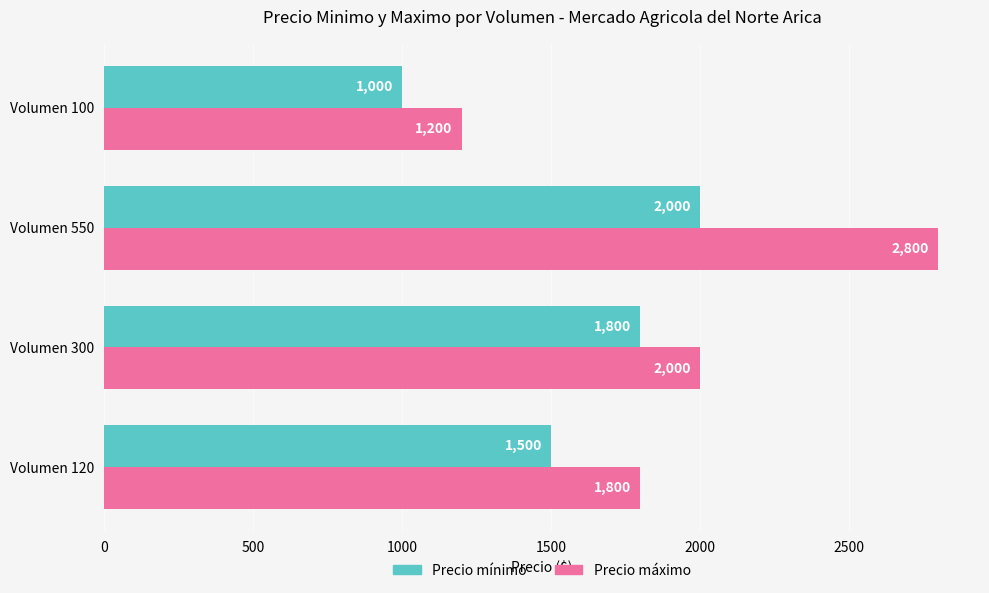

Read the Precio mínimo value at Volumen 120, to the nearest 100.

1500